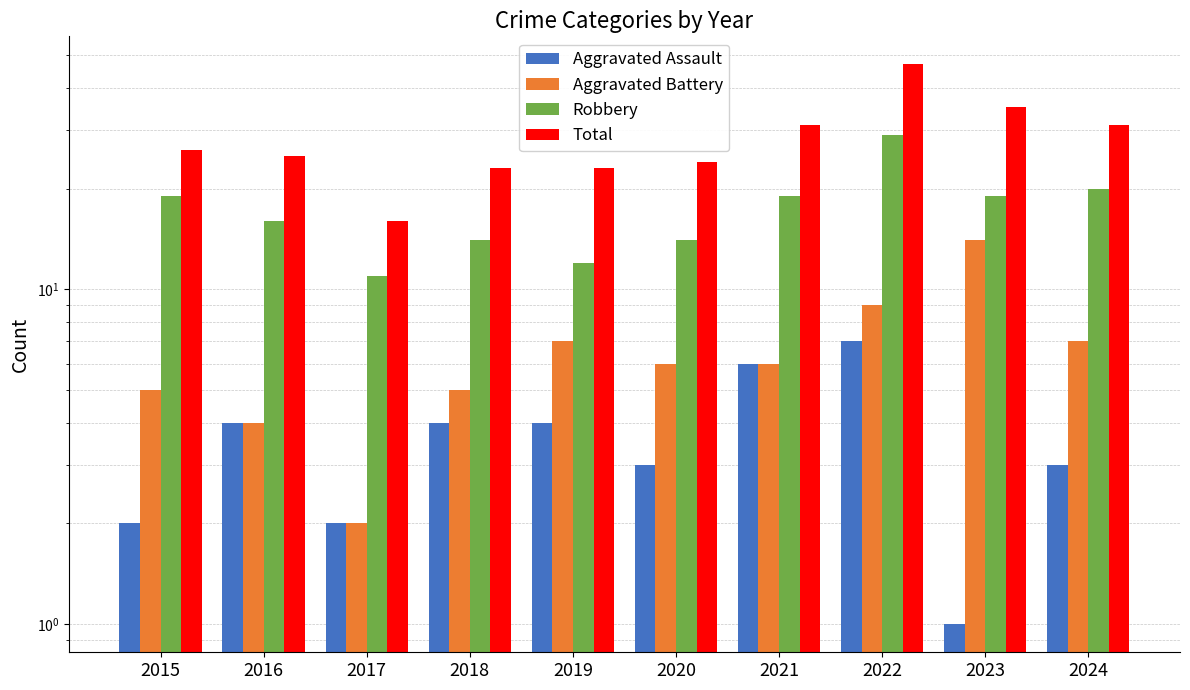

Which has a higher value, 2020 or 2023?

2020